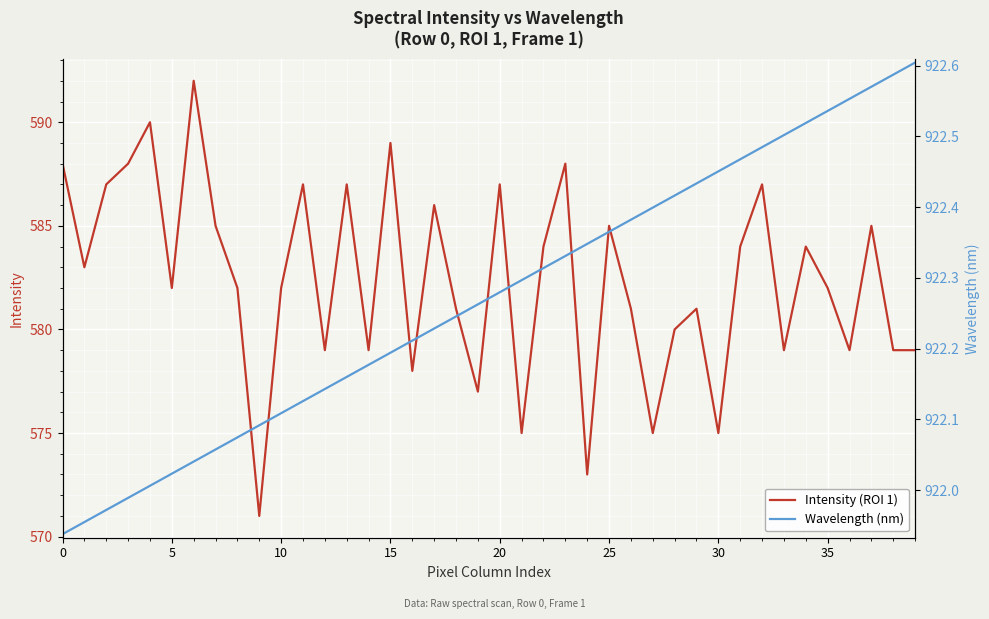

Rank the series by their average value, from lowest to highest.

Intensity (ROI 1), Wavelength (nm)